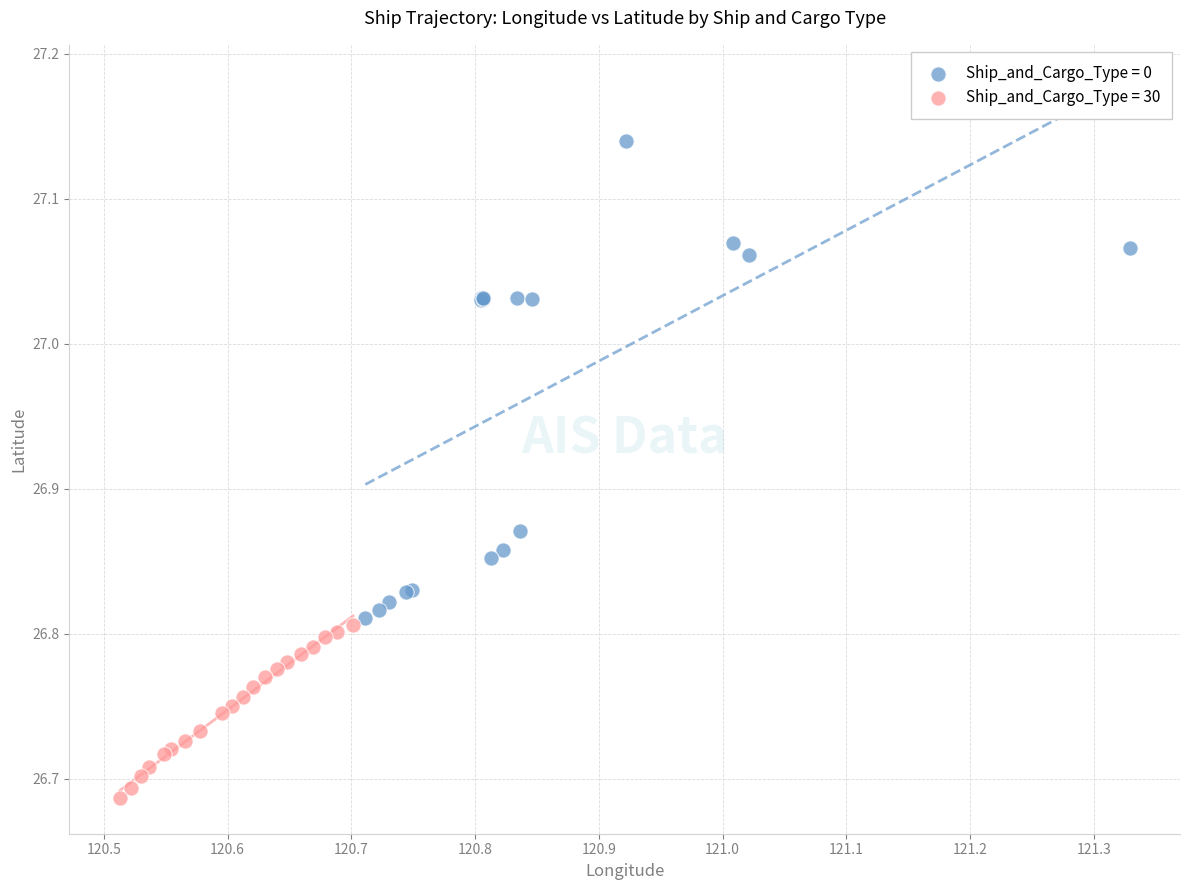

What are all the series names shown in the legend?

Ship_and_Cargo_Type = 0, Ship_and_Cargo_Type = 30